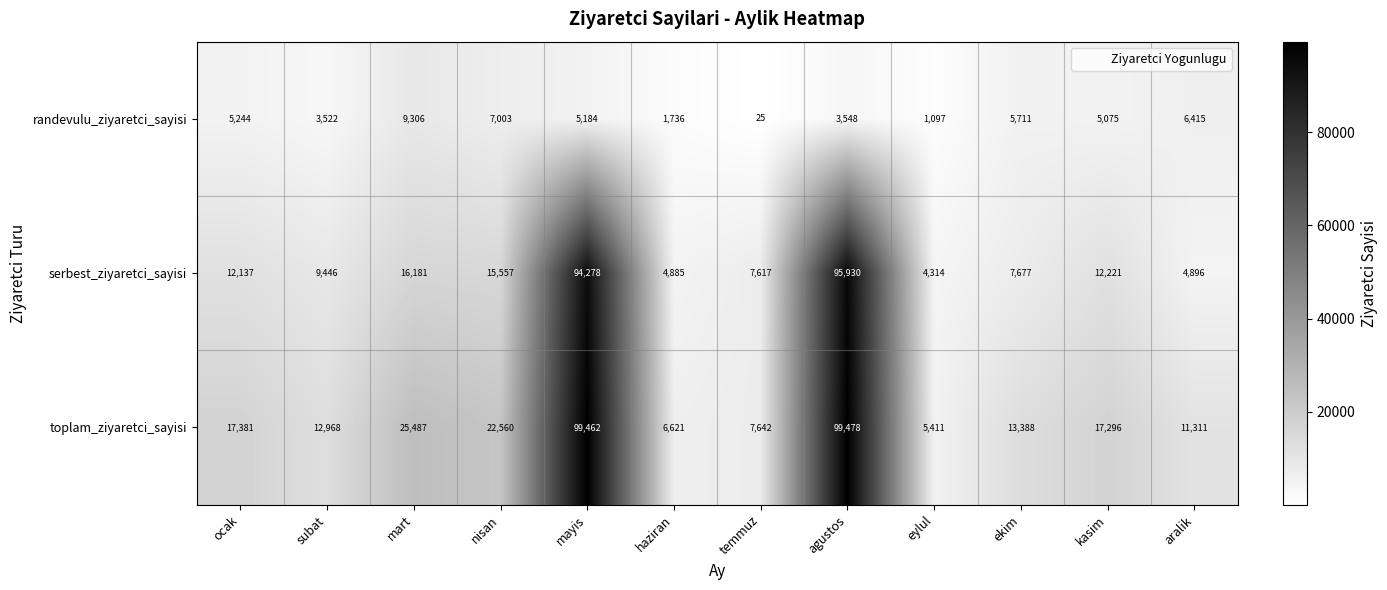

Between ocak and mayis, which series saw the biggest shift?

serbest_ziyaretci_sayisi